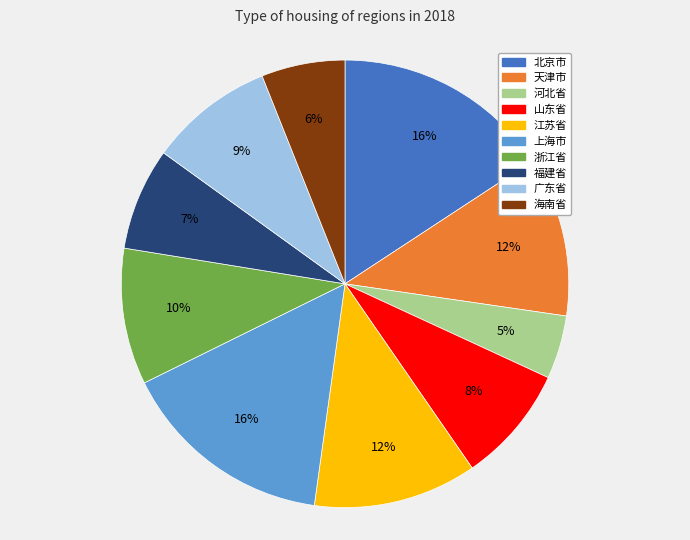

Which has a higher value, 浙江省 or 海南省?

浙江省